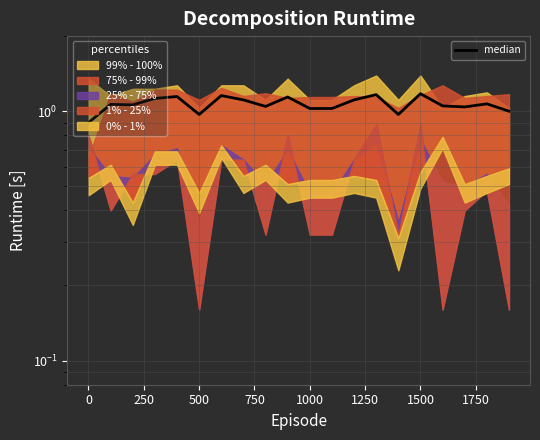

What is the difference between the maximum and minimum values?

0.3